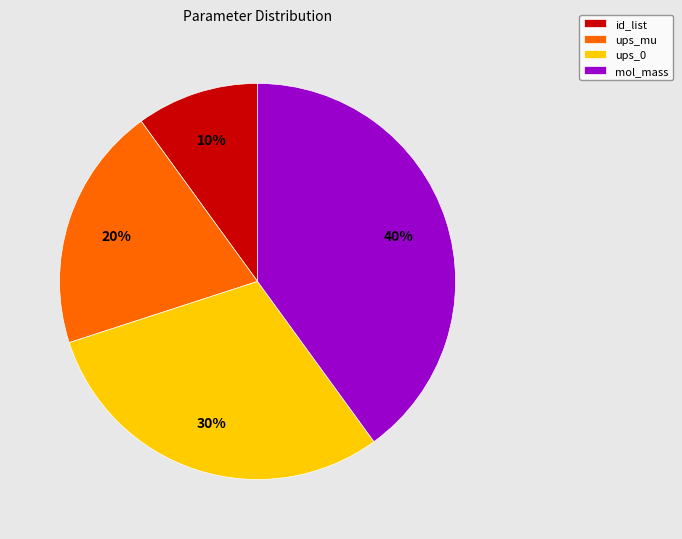

To the nearest percent, what percentage of the pie is mol_mass?

40%